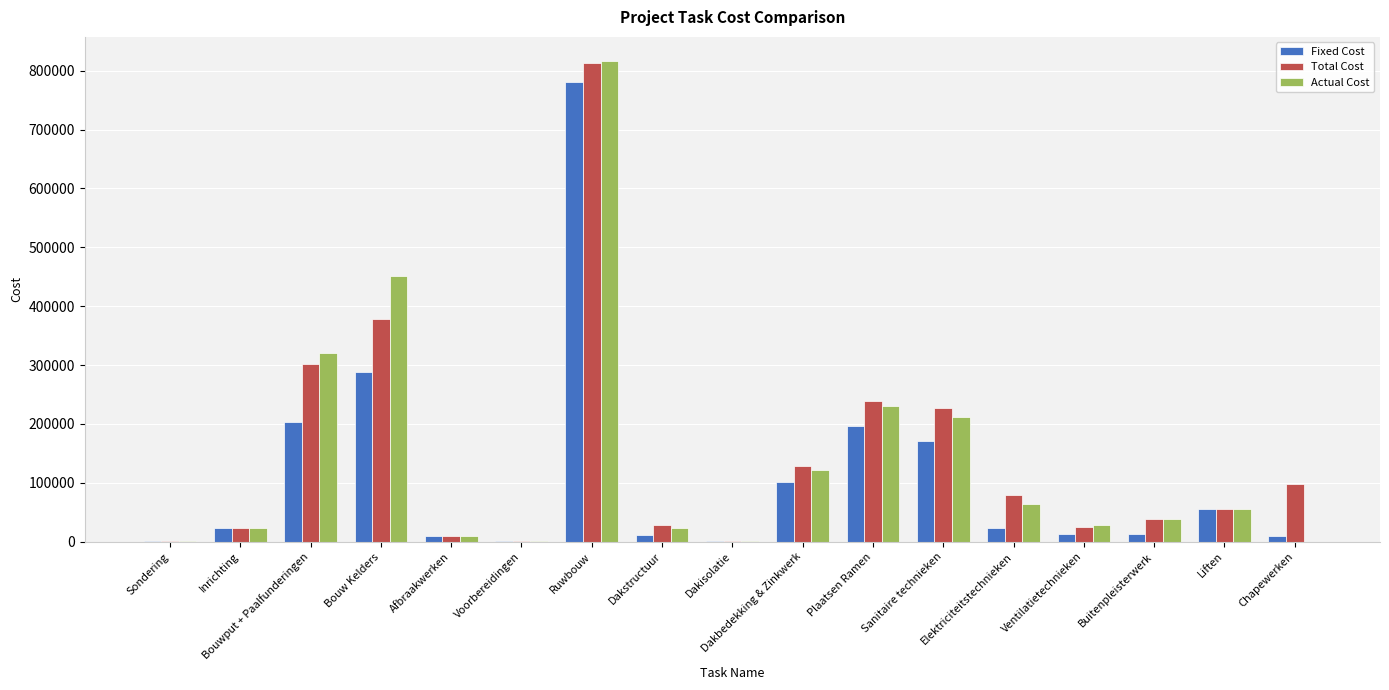

At which category is the sum across all series the highest?

Ruwbouw